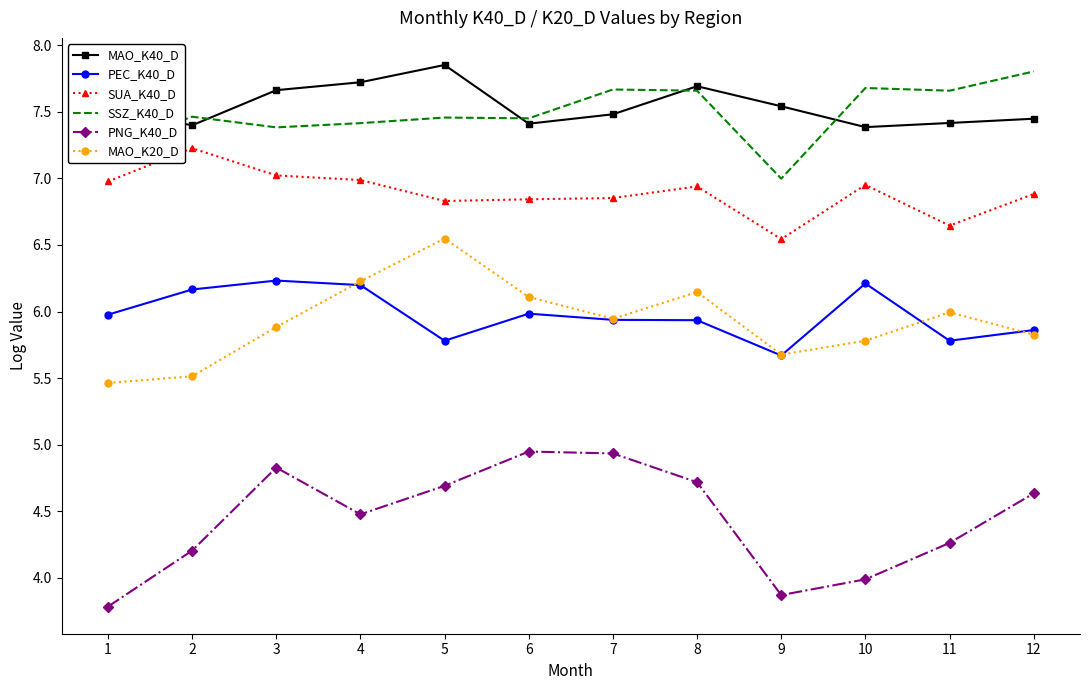

Where is PEC_K40_D nearest to the value 5?

9